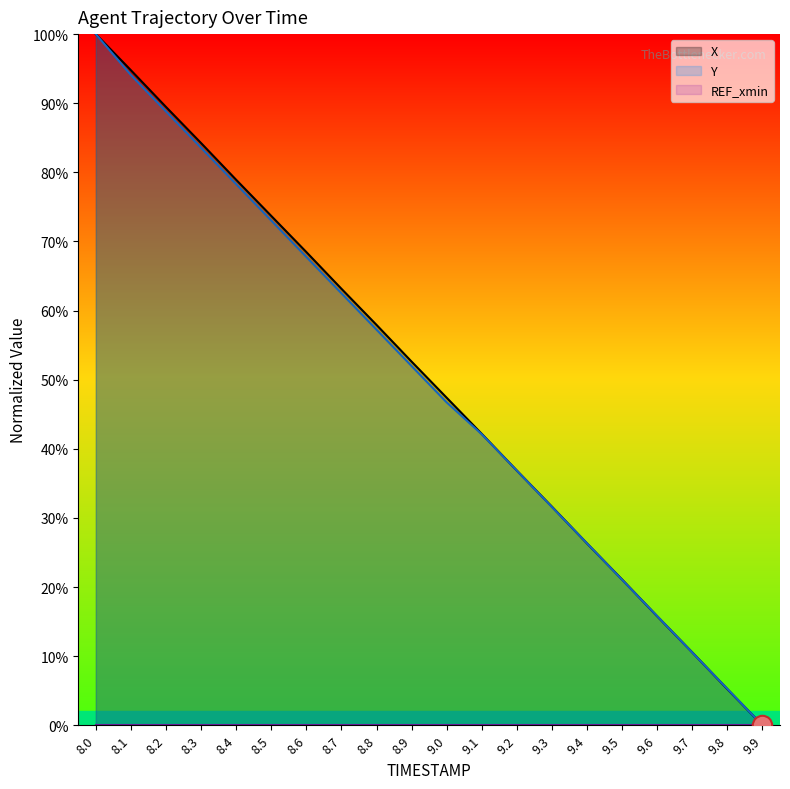

At which category is the sum across all series the highest?

8.0